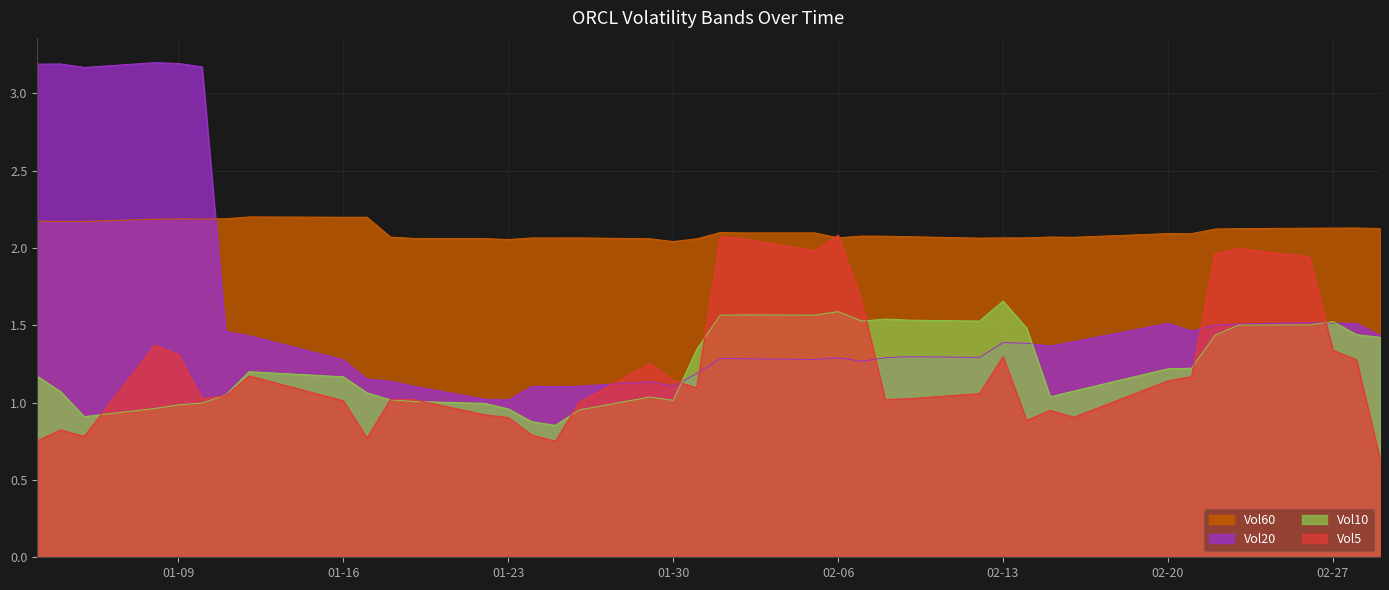

What is the total value across all series at 02-20?

6.0